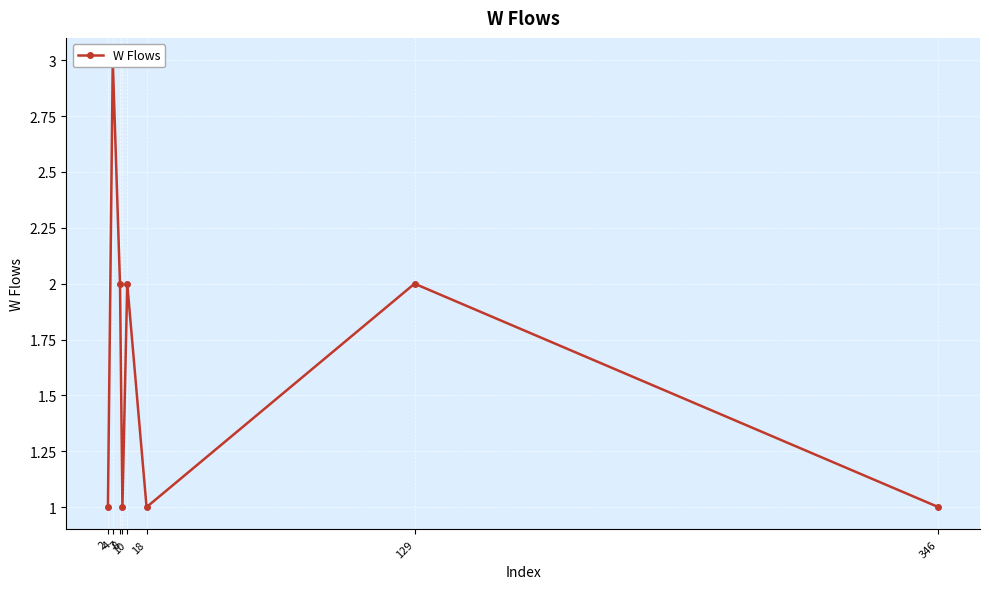

Count the values in the range 1 to 2.

7